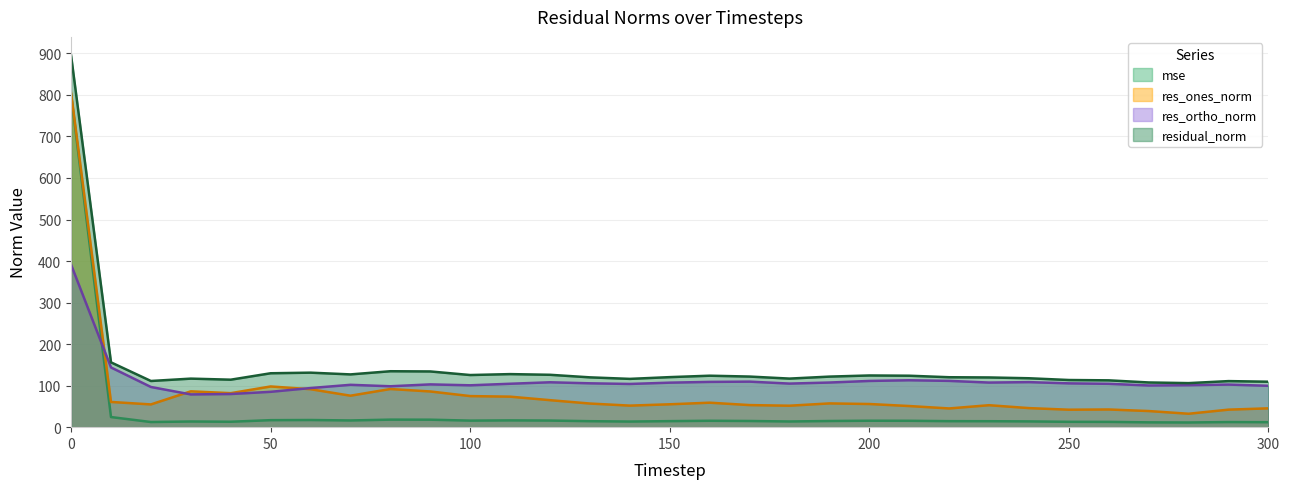

What is the value of the res_ortho_norm point at the 25th from the left?

108.5